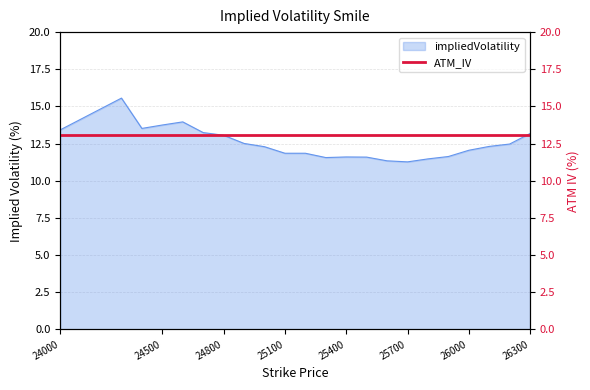

Reading right to left, transcribe all the data shown in this chart.

26300=13.2	26200=12.5	26100=12.3	26000=12.1	25900=11.6	25800=11.5	25700=11.3	25600=11.3	25500=11.6	25400=11.6	25300=11.6	25200=11.8	25100=11.8	25000=12.3	24900=12.5	24800=13.1	24700=13.2	24600=14.0	24500=13.8	24400=13.5	24300=15.6	24000=13.4